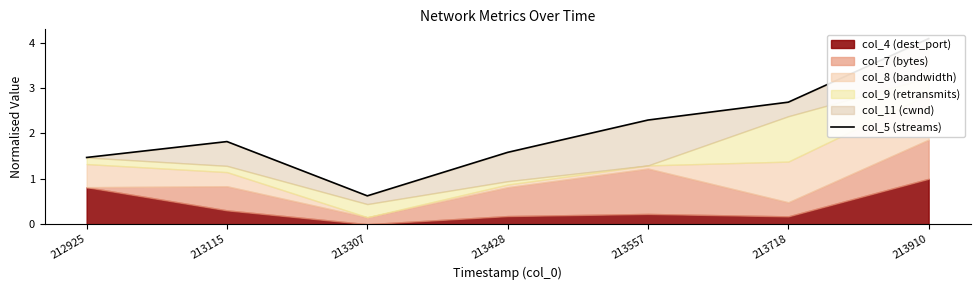

At which category does the chart reach its peak across all series?

213910